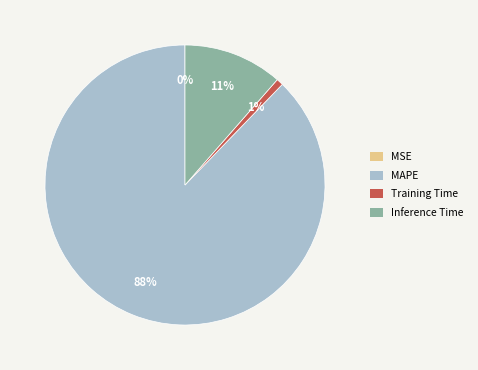

Is it true that Inference Time is 11% of the pie?

True